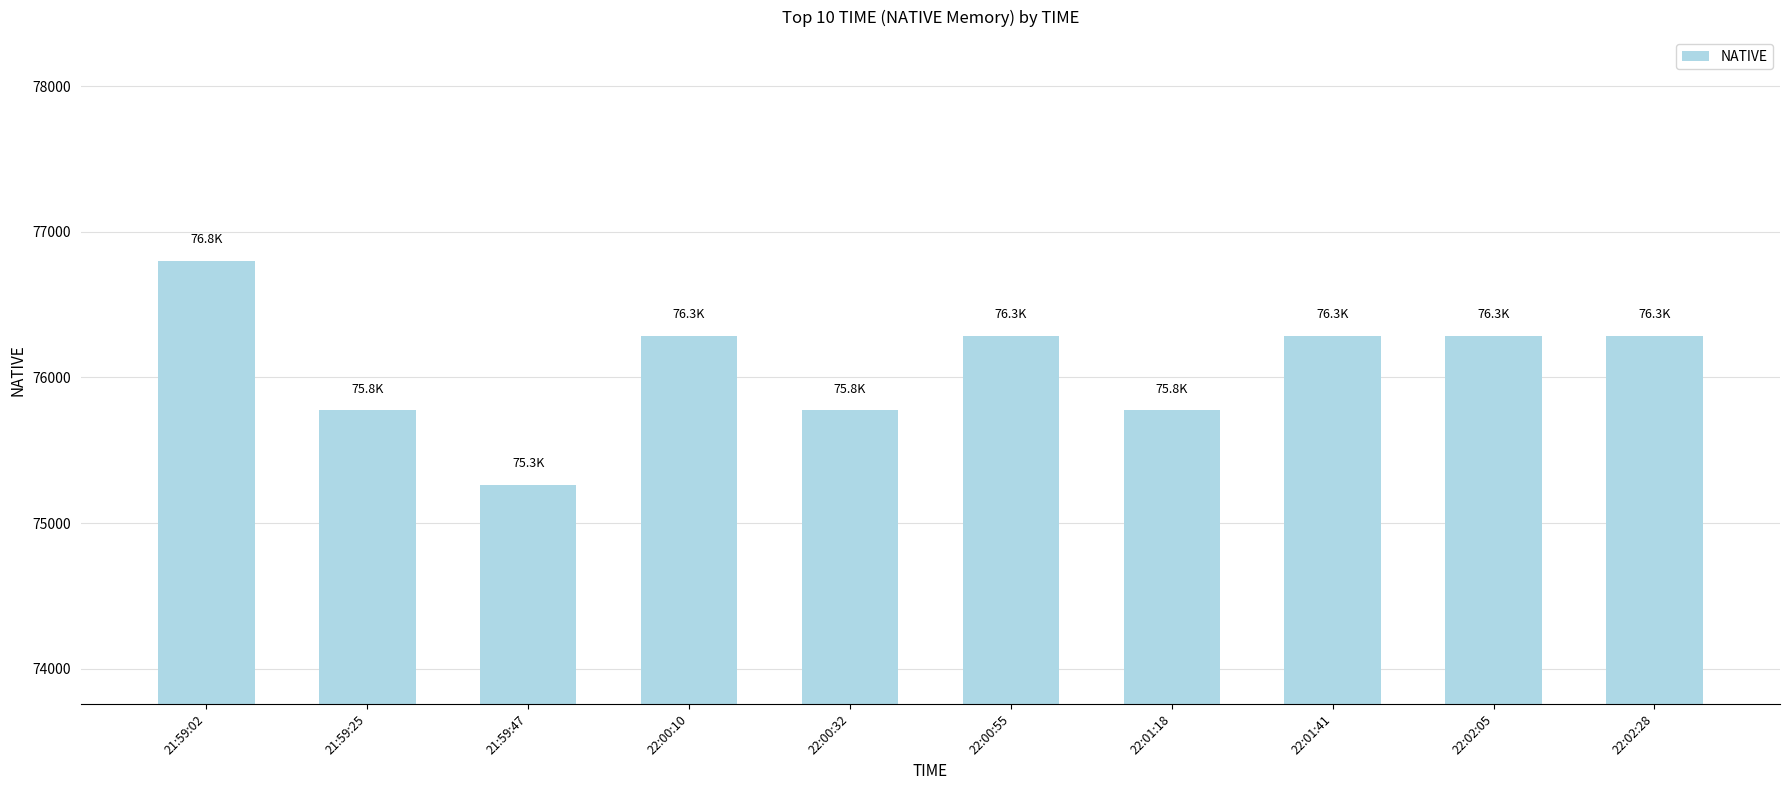

What is the sum of all values?

760832